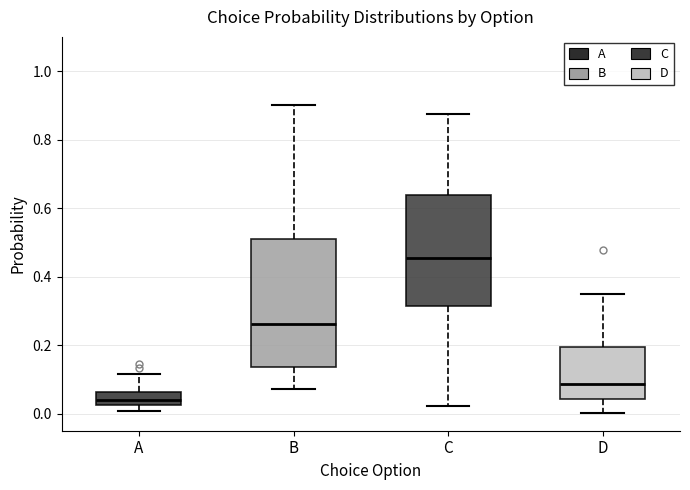

Reading left to right, transcribe this box plot: for each box, give where its median line is, the range the box spans, and where its two whiskers end, as read against the y-axis. The values are not printed on the chart, so give them approximately, as read against the axis.

A: median 0.04, box 0.02 to 0.06, whiskers 0.00 to 0.12
B: median 0.26, box 0.14 to 0.50, whiskers 0.08 to 0.90
C: median 0.46, box 0.32 to 0.64, whiskers 0.02 to 0.88
D: median 0.08, box 0.04 to 0.20, whiskers 0.00 to 0.34